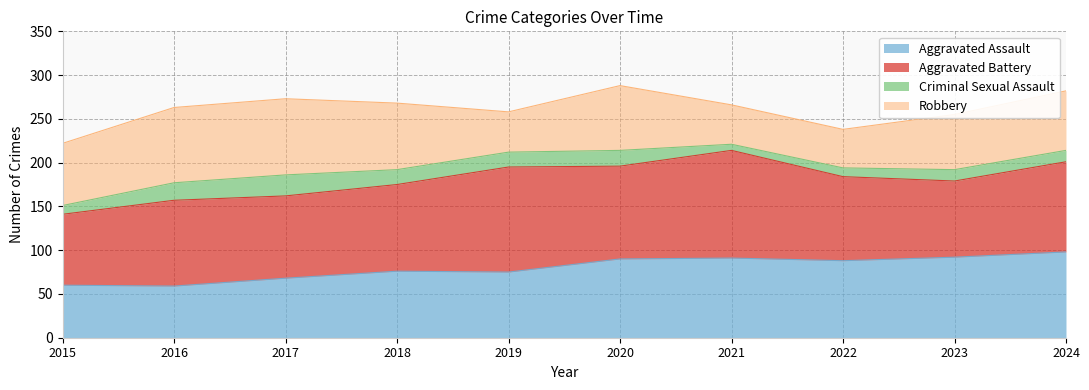

What are all the series names shown in the legend?

Aggravated Assault, Aggravated Battery, Criminal Sexual Assault, Robbery